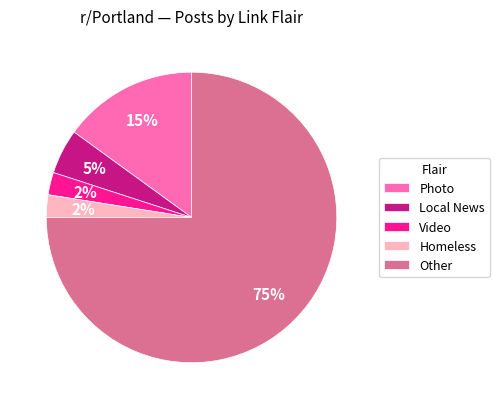

Which has a higher value, Other or Homeless?

Other